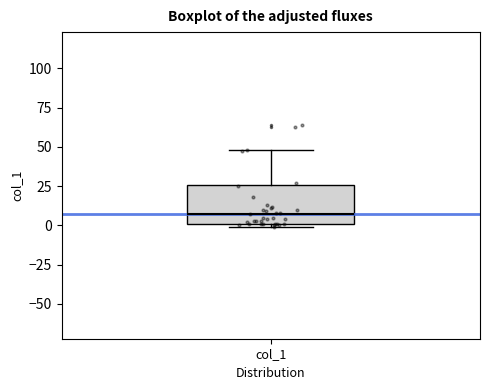

Where does the median line of the box for col_1 sit on the y-axis? The values are not printed on the chart, so give them approximately, as read against the axis.

5